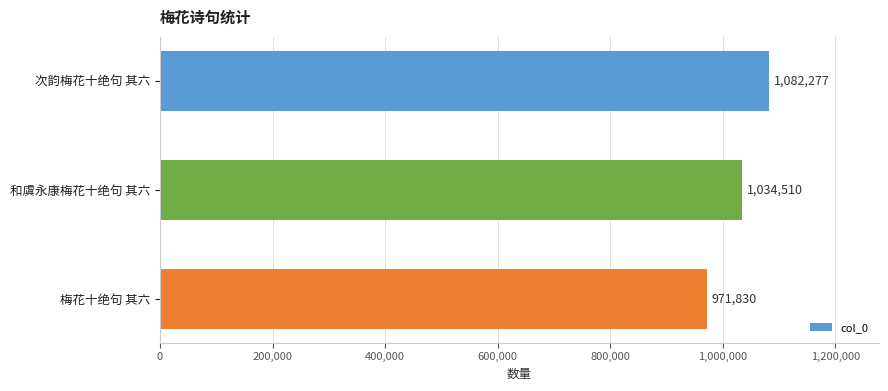

Reading bottom to top, transcribe all the data shown in this chart.

971830	1034510	1082277